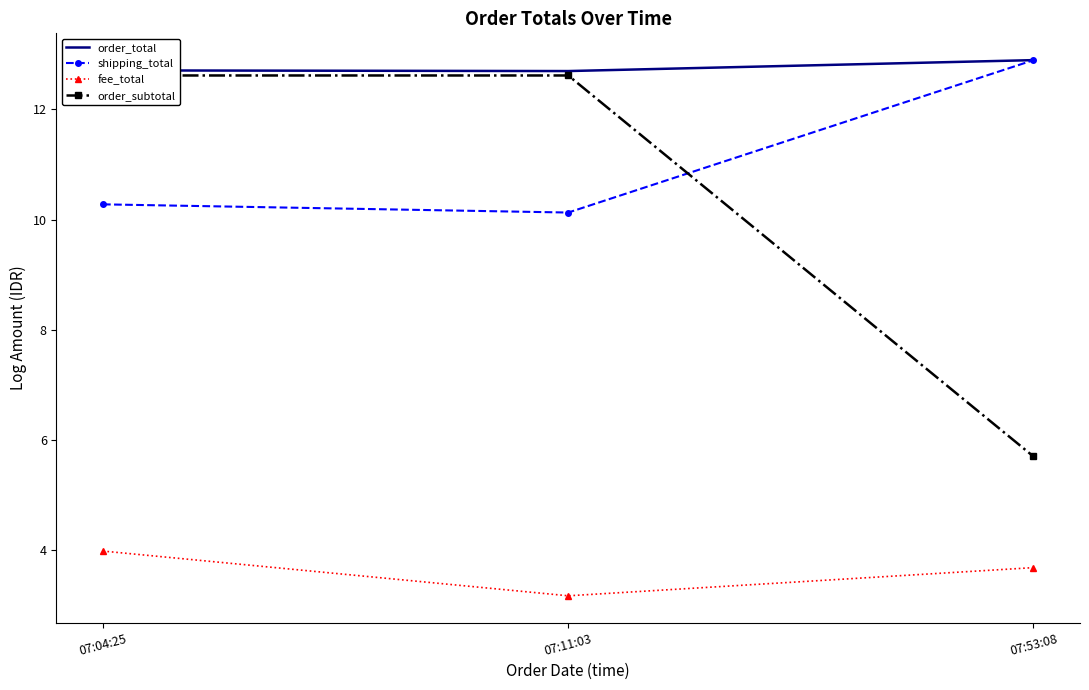

Which series changed the most between 07:04:25 and 07:11:03?

fee_total